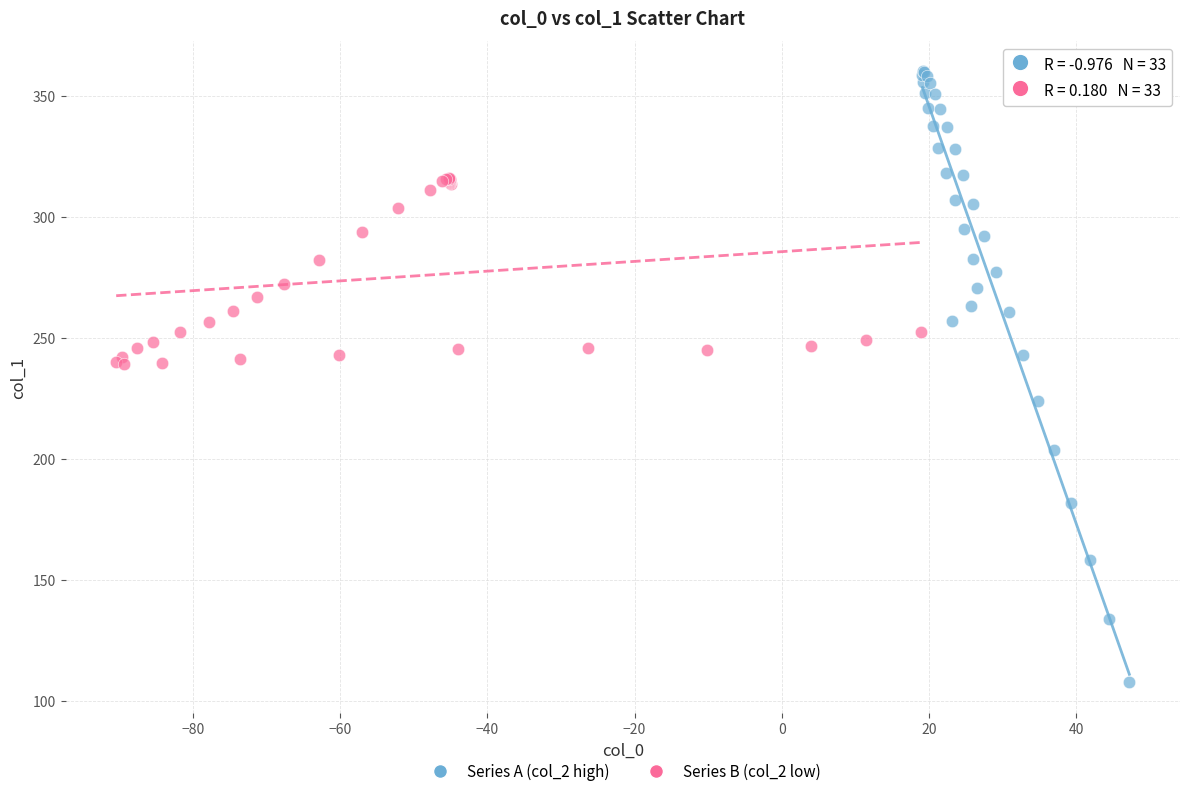

What are all the series names shown in the legend?

Series A (col_2 high), Series B (col_2 low)